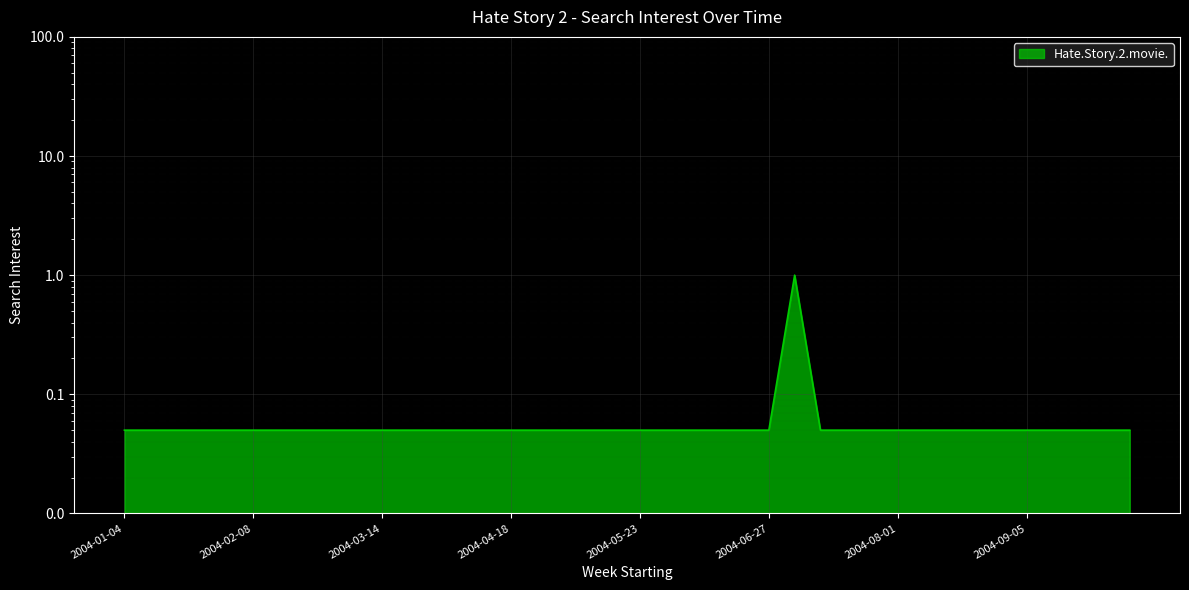

List the labels in order of value, largest first.

2004-07-04, 2004-01-04, 2004-01-11, 2004-01-18, 2004-01-25, 2004-02-01, 2004-02-08, 2004-02-15, 2004-02-22, 2004-02-29, 2004-03-07, 2004-03-14, 2004-03-21, 2004-03-28, 2004-04-04, 2004-04-11, 2004-04-18, 2004-04-25, 2004-05-02, 2004-05-09, 2004-05-16, 2004-05-23, 2004-05-30, 2004-06-06, 2004-06-13, 2004-06-20, 2004-06-27, 2004-07-11, 2004-07-18, 2004-07-25, 2004-08-01, 2004-08-08, 2004-08-15, 2004-08-22, 2004-08-29, 2004-09-05, 2004-09-12, 2004-09-19, 2004-09-26, 2004-10-03